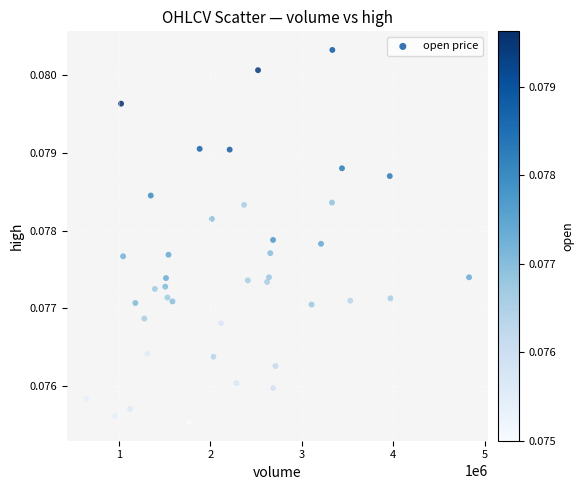

What is the range of X values (max minus min)?

4191492.0